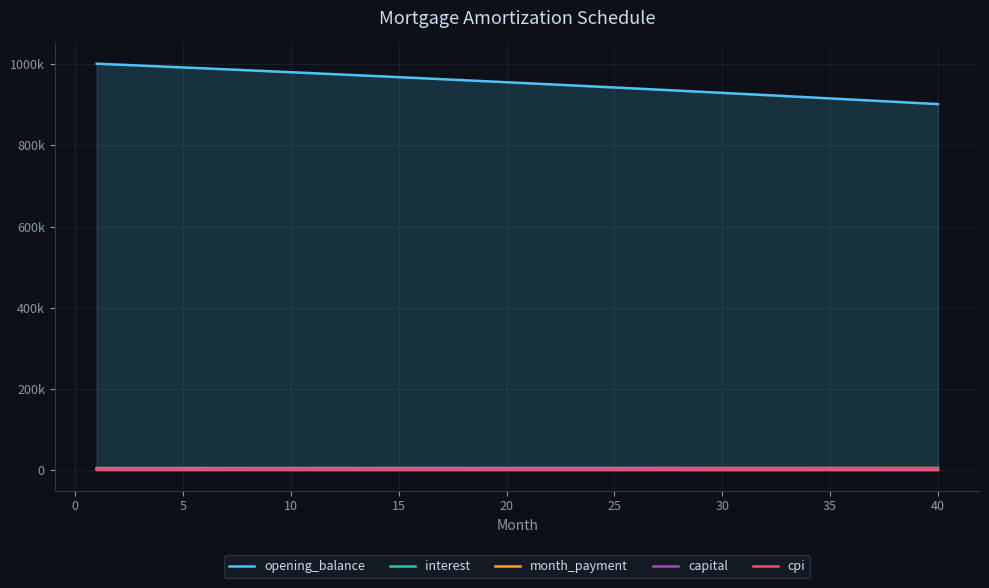

Does the chart display data point markers on the line(s)?

No